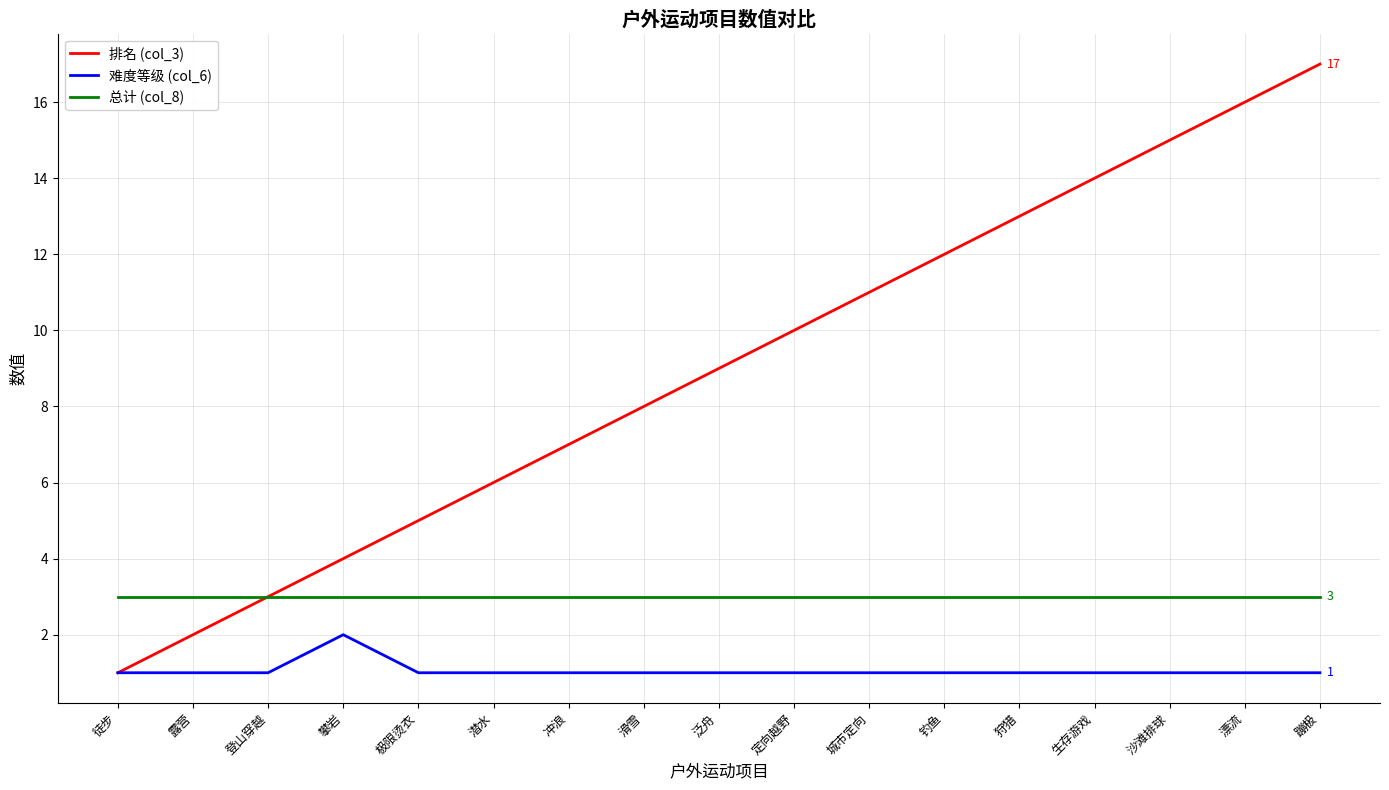

Which series changed the most between 城市定向 and 狩猎?

排名 (col_3)